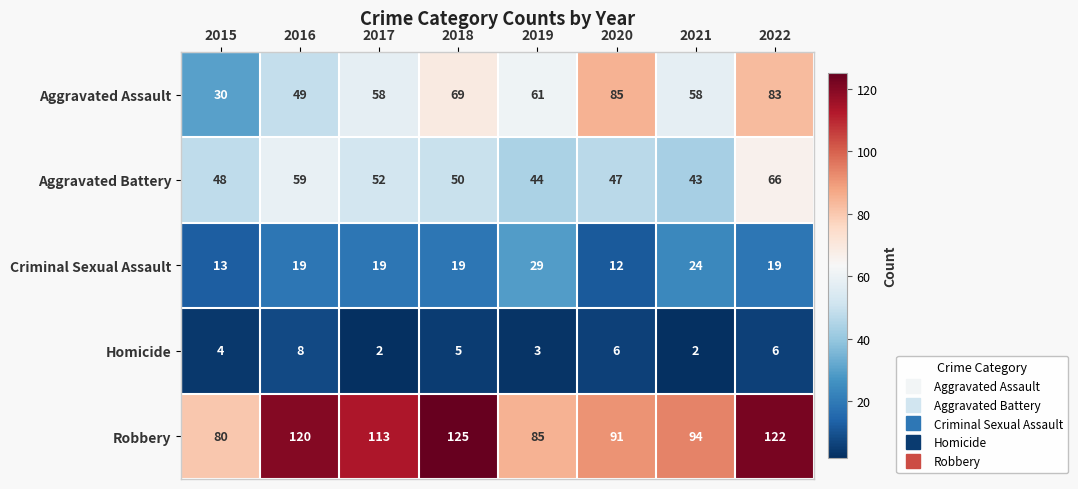

What is the maximum value for Robbery?

125